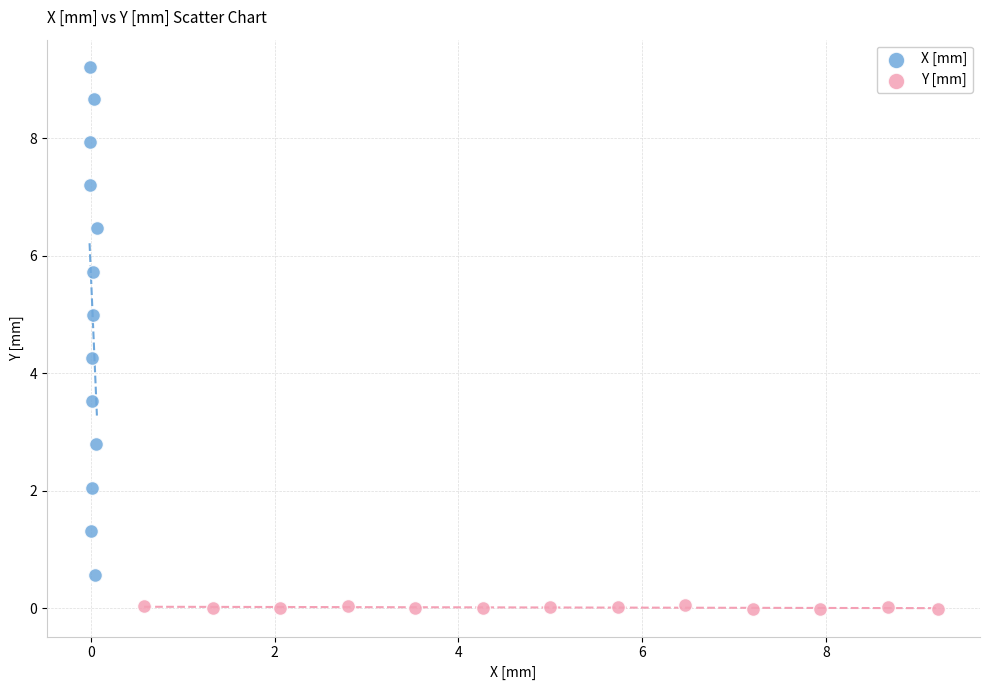

Which series contains the lowest Y value?

Y [mm]